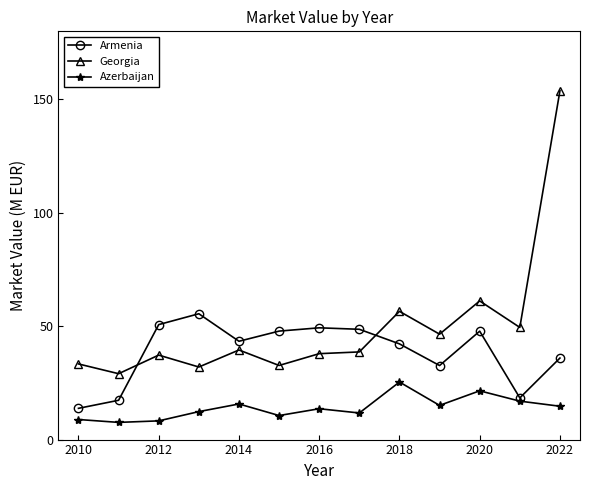

What is the value of the Armenia point at the 5th from the left?

43.4